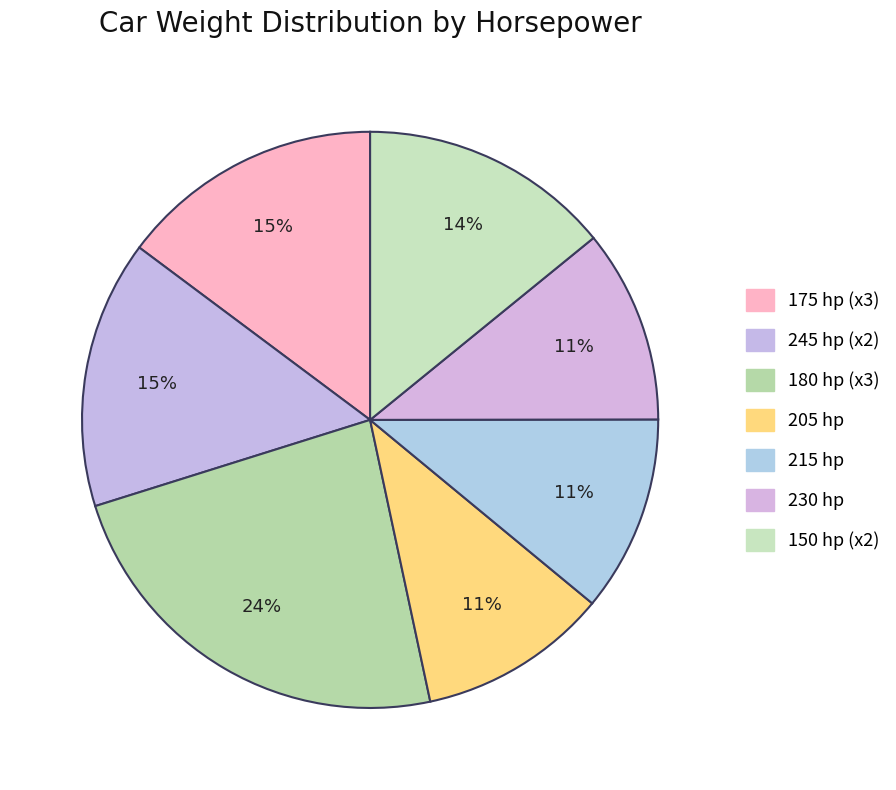

How many slices are in this pie chart?

7